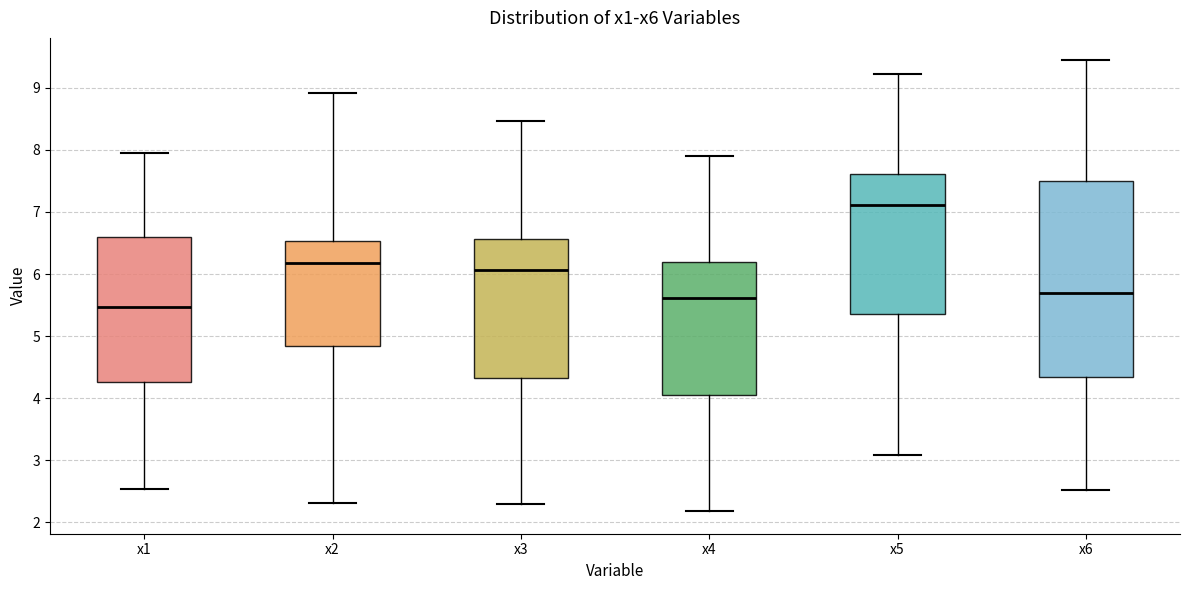

Reading left to right, read every box against the y-axis: the position of its median line, the range the box covers, and the ends of its whiskers. The values are not printed on the chart, so give them approximately, as read against the axis.

x1: median 5.5, box 4.3 to 6.6, whiskers 2.5 to 8.0
x2: median 6.2, box 4.8 to 6.5, whiskers 2.3 to 8.9
x3: median 6.1, box 4.3 to 6.6, whiskers 2.3 to 8.5
x4: median 5.6, box 4.0 to 6.2, whiskers 2.2 to 7.9
x5: median 7.1, box 5.4 to 7.6, whiskers 3.1 to 9.2
x6: median 5.7, box 4.3 to 7.5, whiskers 2.5 to 9.4